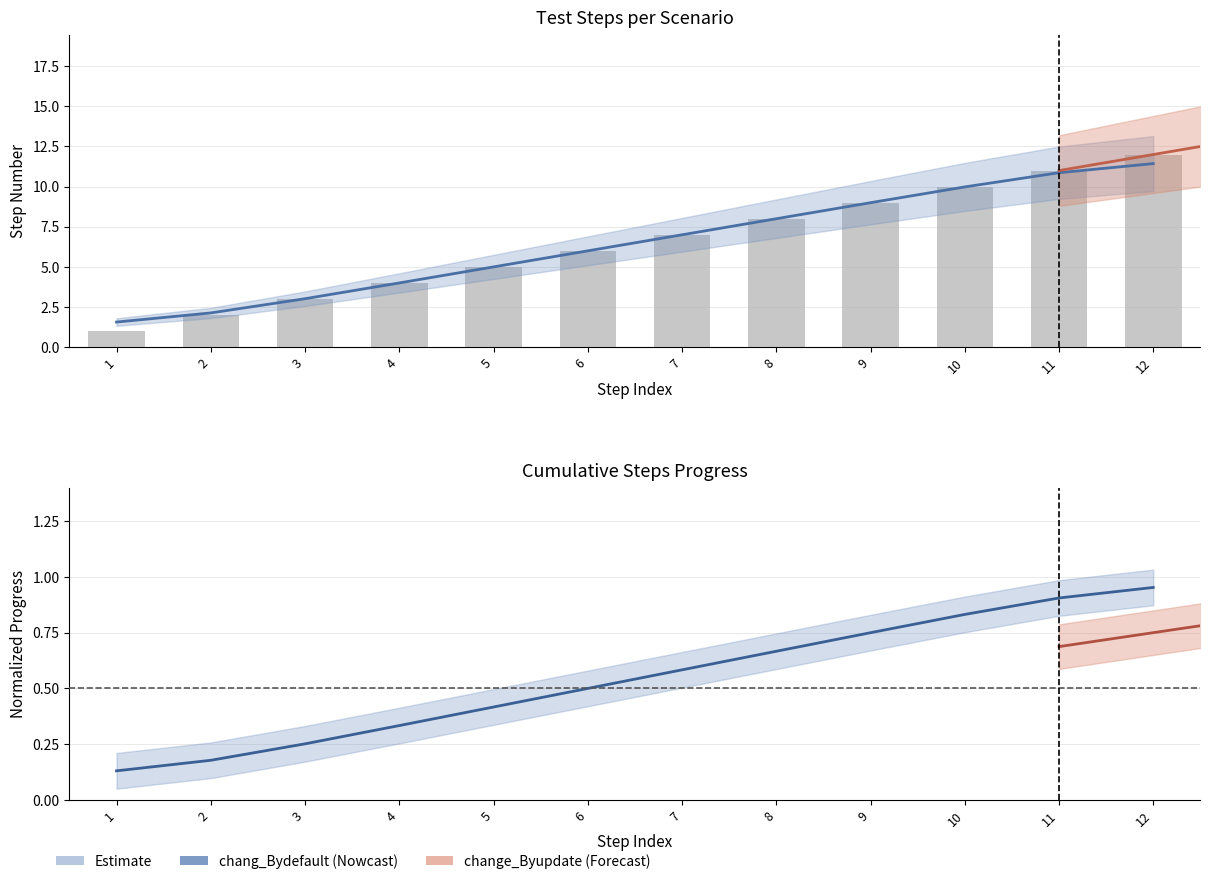

How many values are below 7?

6